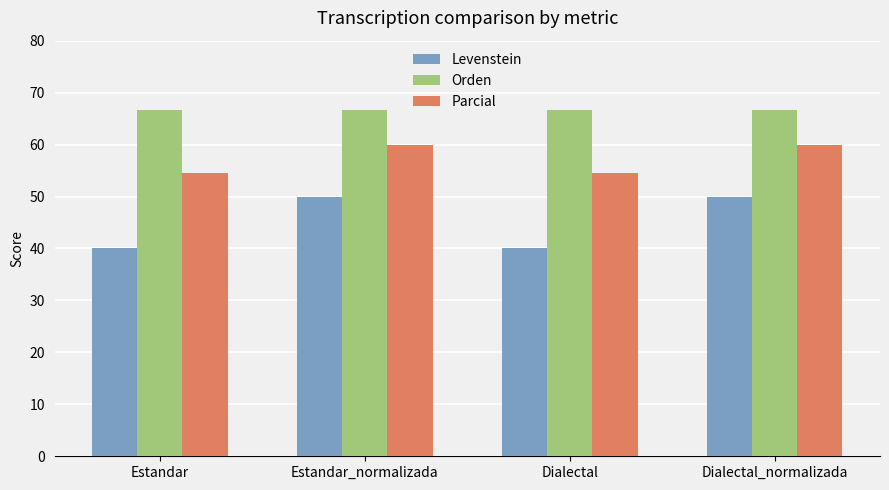

What is the spread (max minus min) of values at Dialectal?

26.7